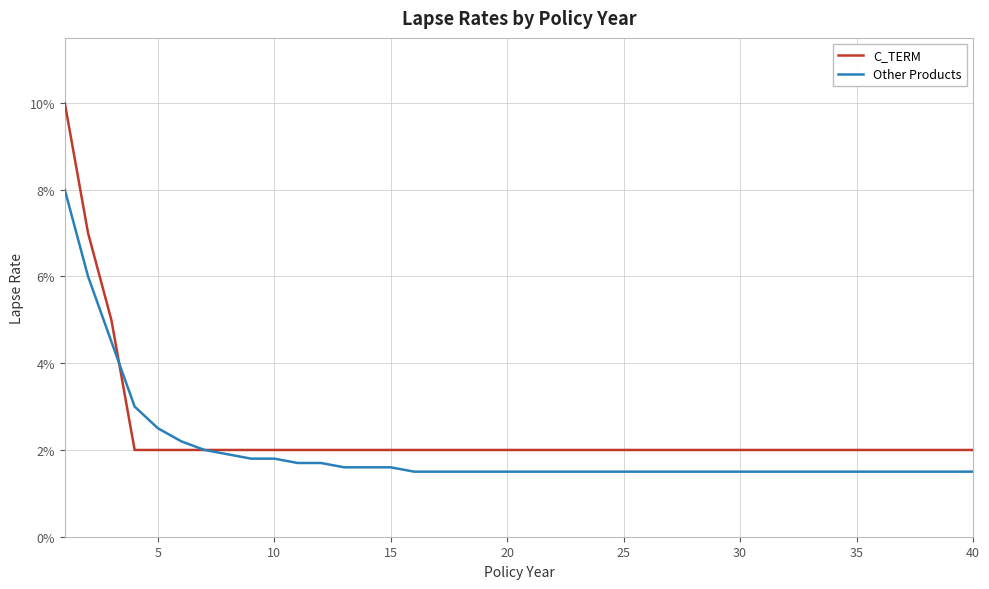

Is this an area chart (filled region under the line)?

No